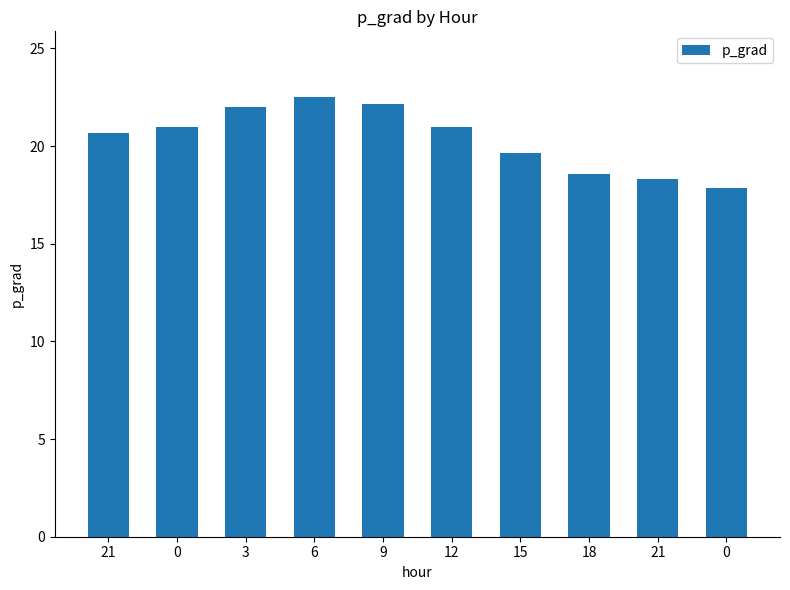

How many bars are there in total?

10